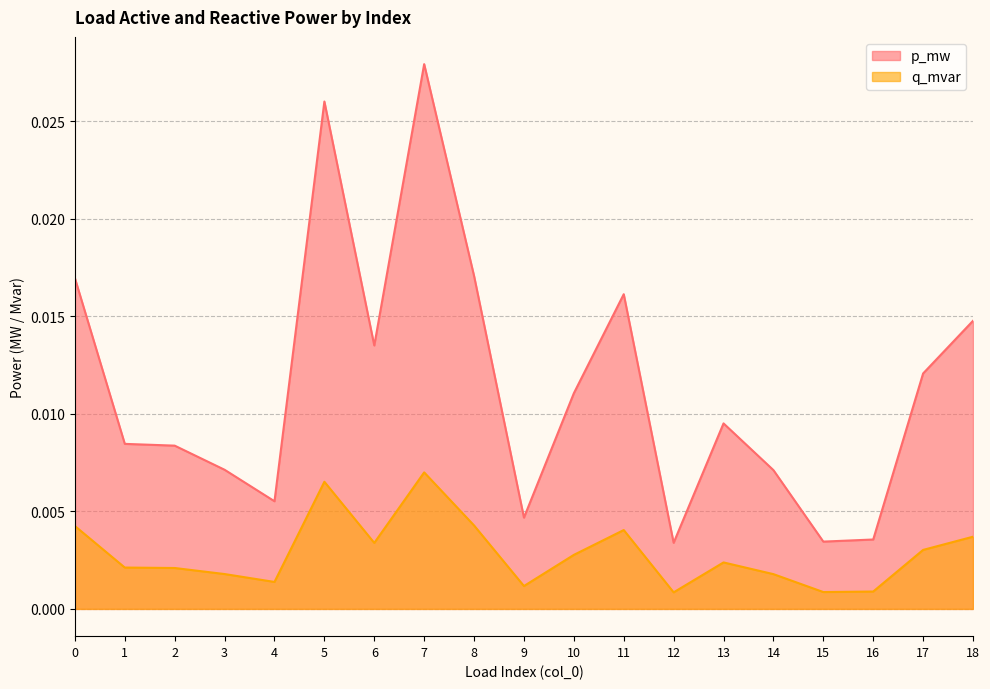

True or false: p_mw and q_mvar intersect in this chart.

False